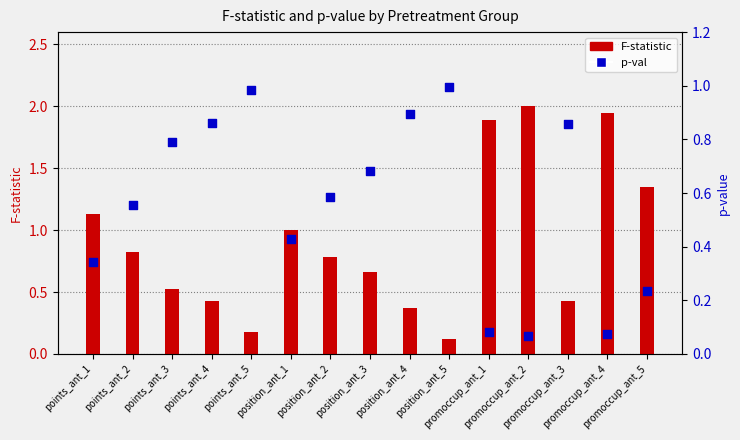

Which series has the largest Y range (max minus min)?

F-statistic